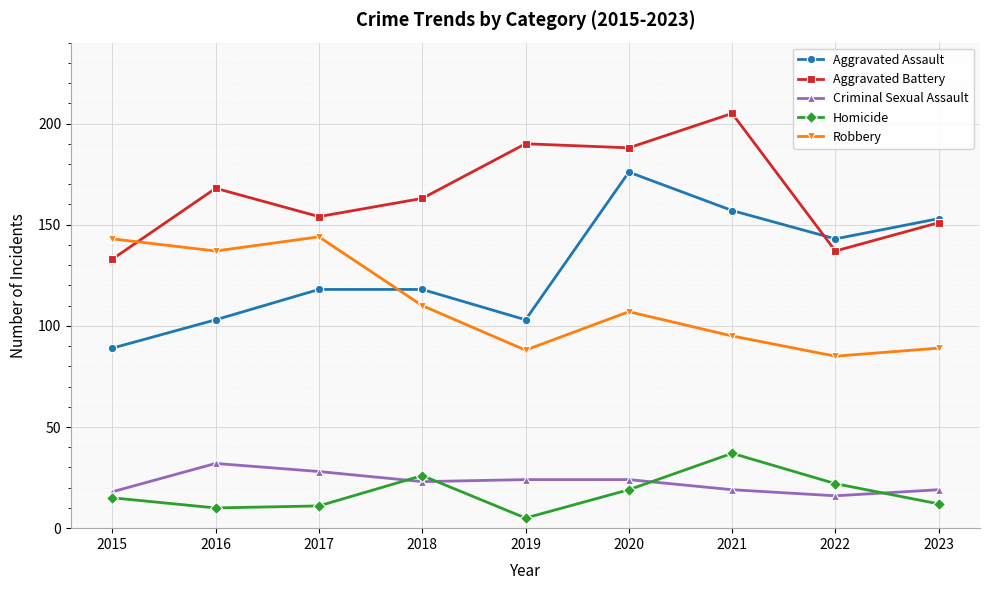

Is the value of Criminal Sexual Assault at 2019 greater than the value of Aggravated Battery at 2016?

No